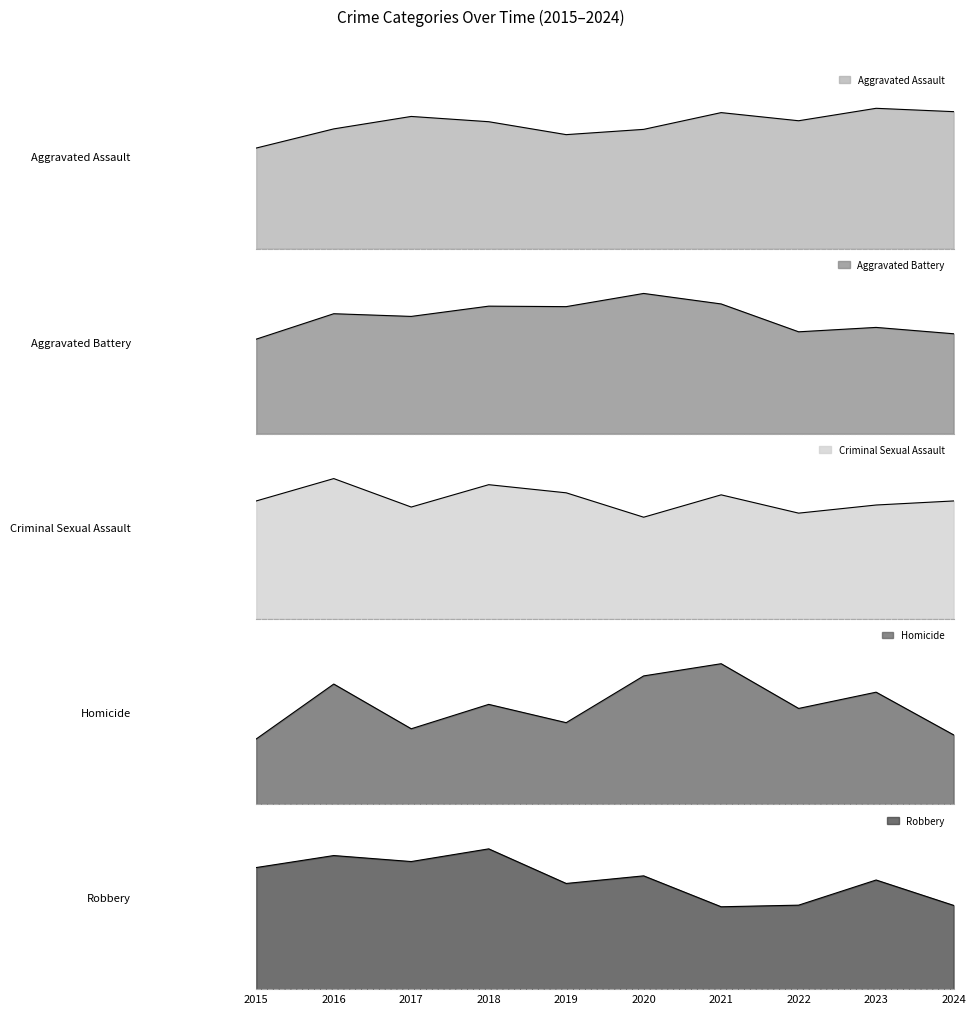

The Homicide series shows 32 at 2015. True or false?

True